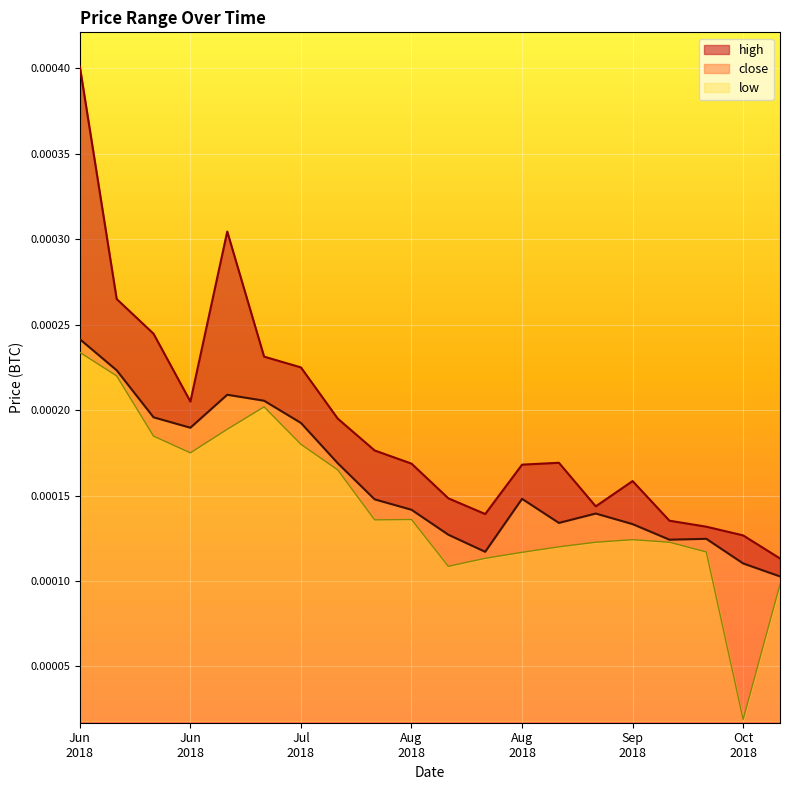

Rank the series at 1529280000 from lowest to highest value.

low, close, high